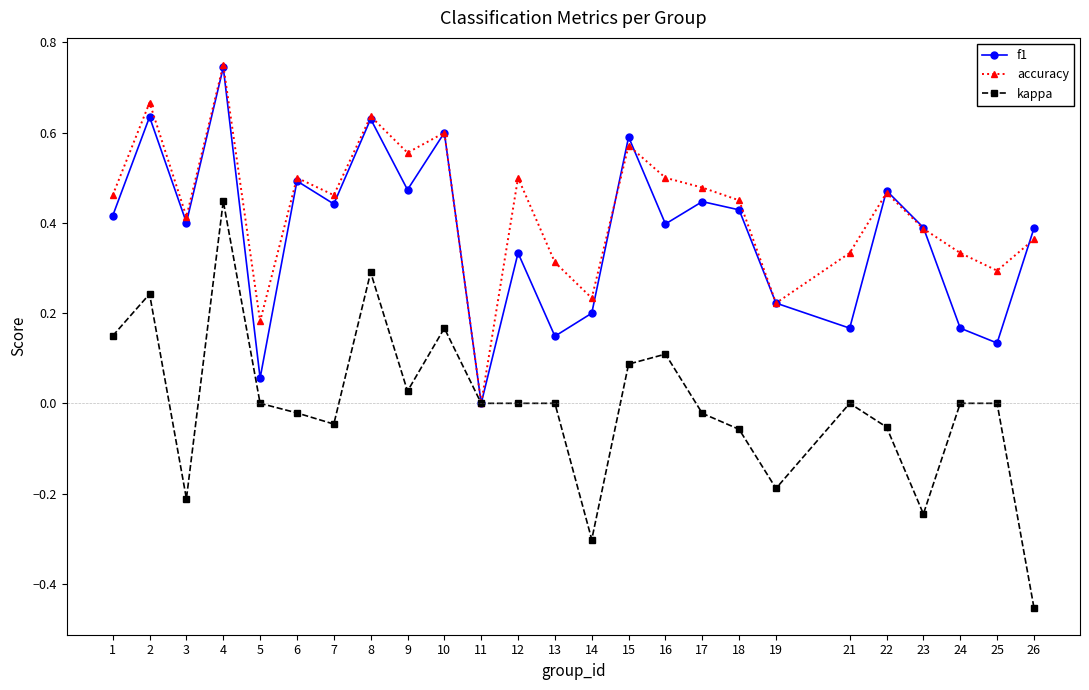

Is it true that kappa equals -0.0 at 22?

False